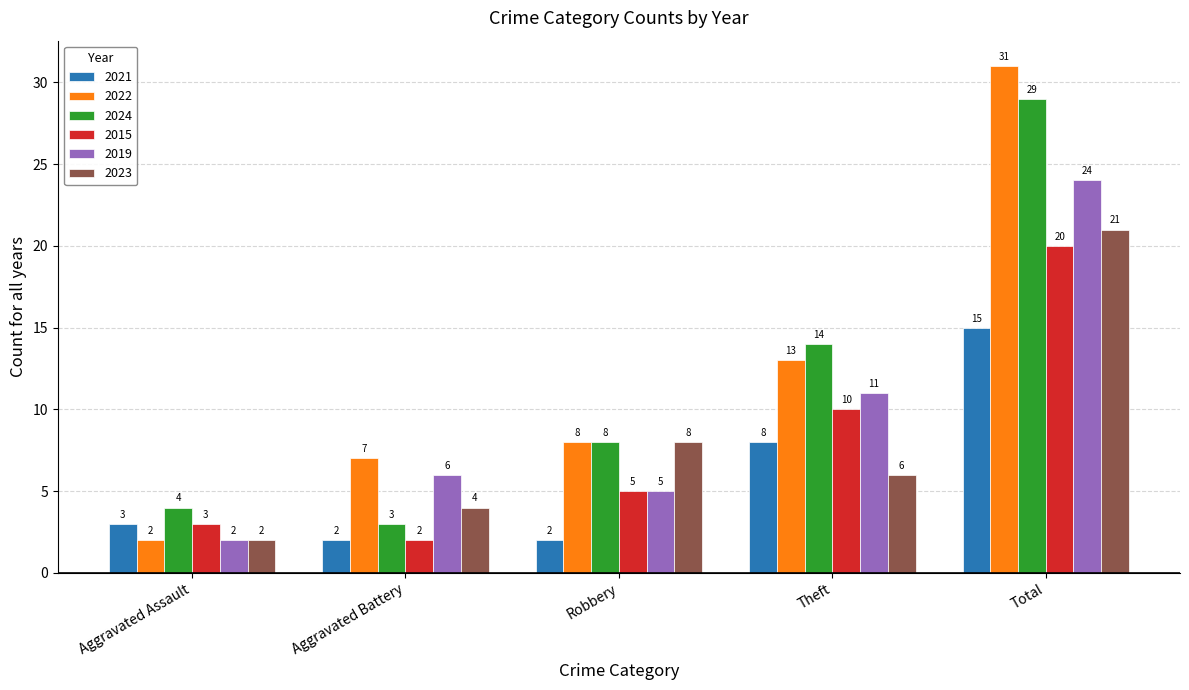

Which label corresponds to the largest value in the chart?

Total